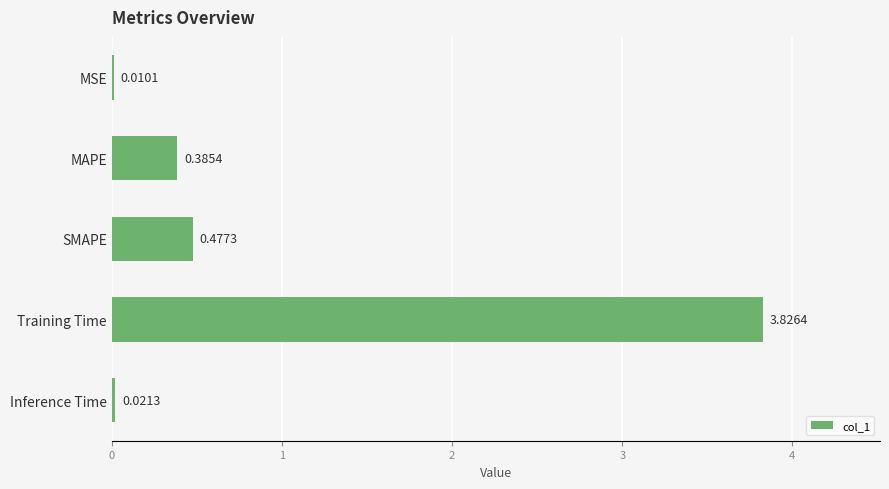

Where is the data nearest to the value 1?

SMAPE